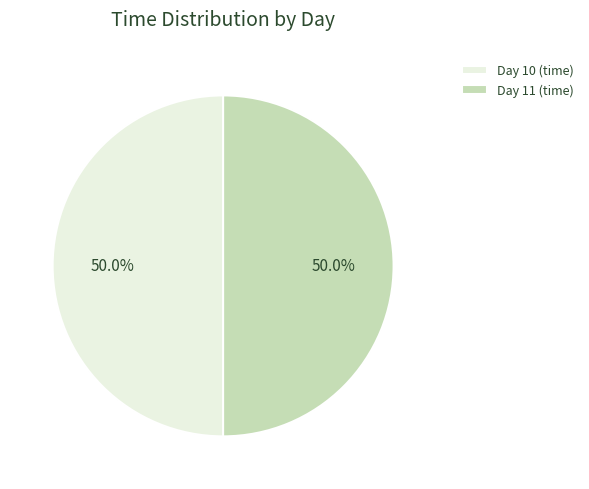

How much of the chart is everything except Day 10 (time)?

50.0%